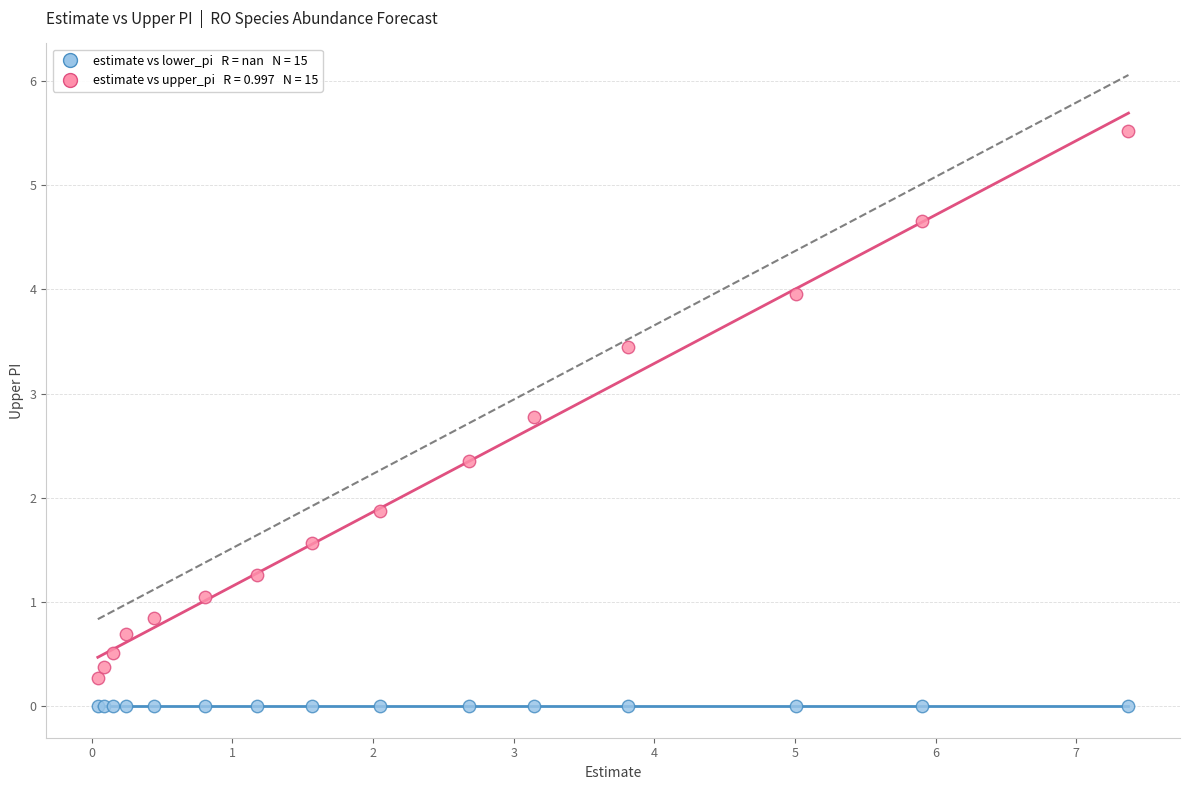

Across all series, what Y value is closest to 2?

1.9